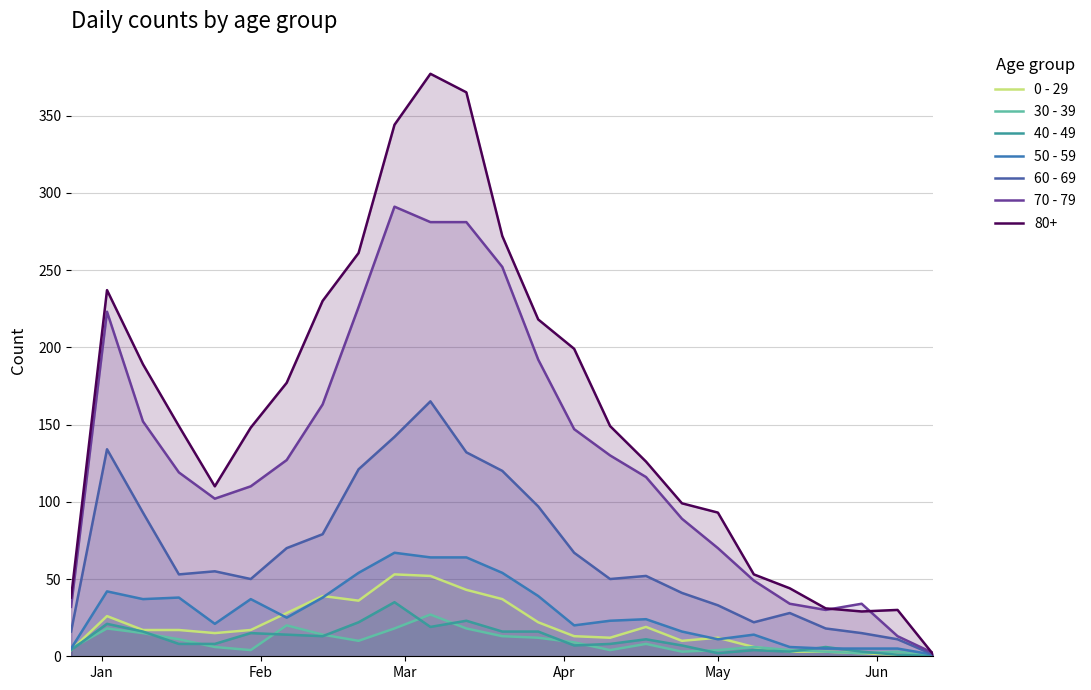

In 40 - 49, how many points are higher than both neighbors (excluding endpoints)?

7